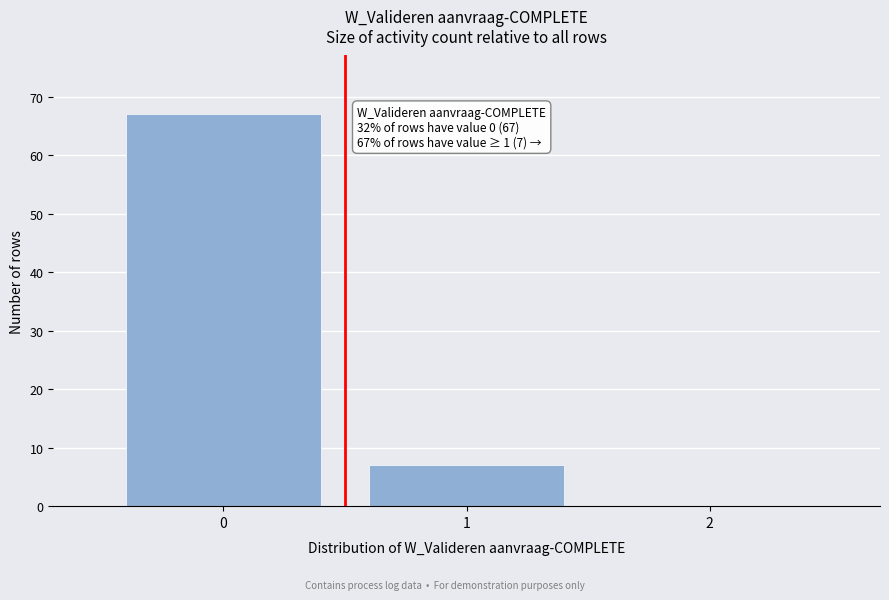

Reading right to left, what are all the values shown in this chart?

2=0	1=7	0=67